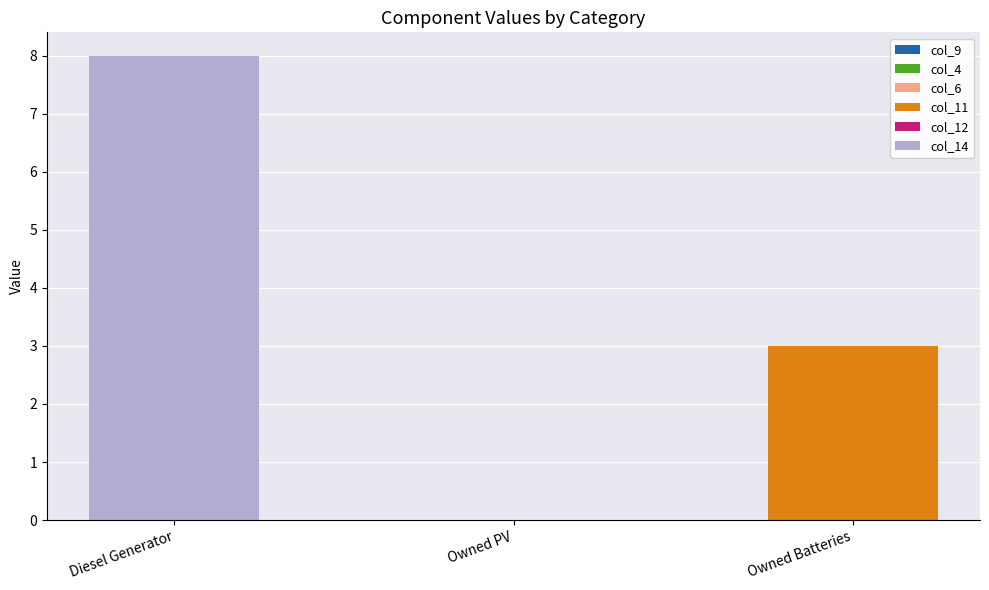

Are the bars grouped side by side (vs. stacked)?

No